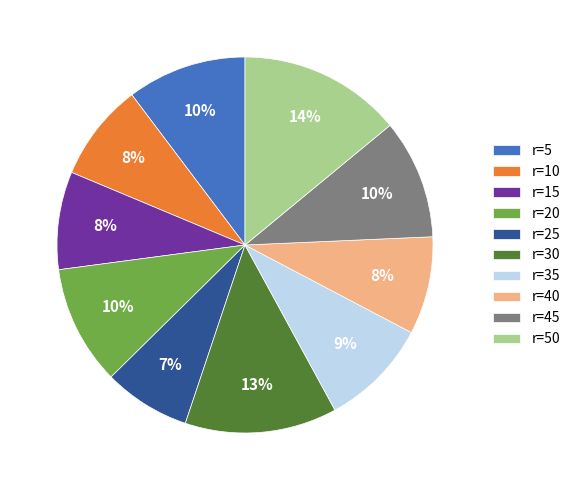

How many slices are in this pie chart?

10